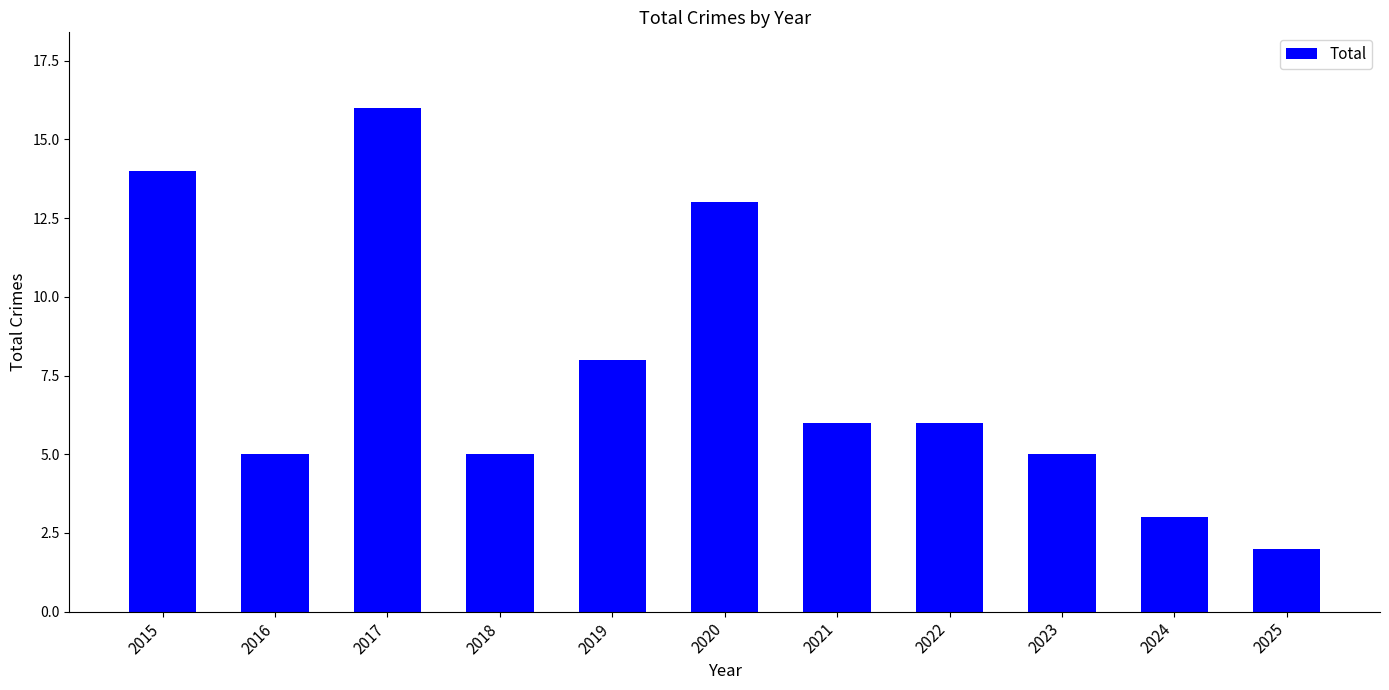

What is the difference between the maximum and minimum values?

14